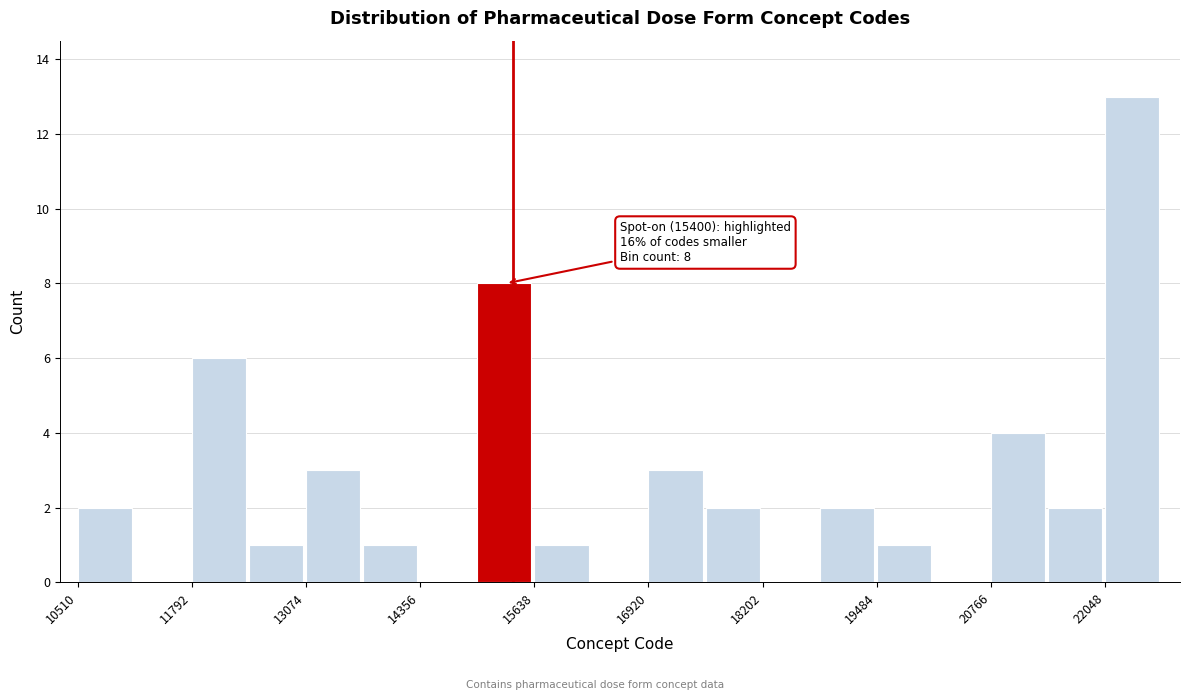

Read against the x-axis, roughly where is the centre of the tallest bar?

22400